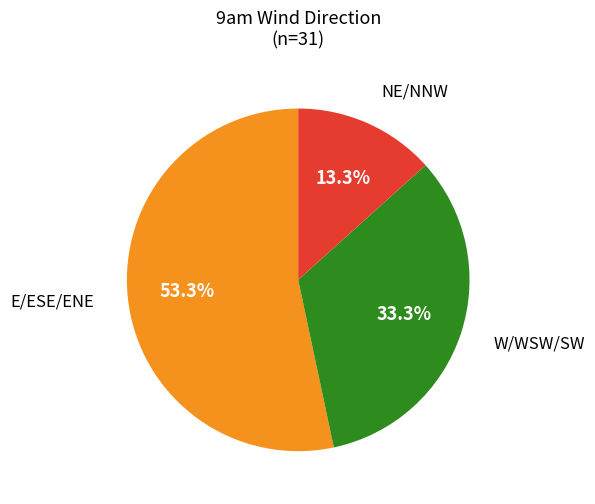

Is there any slice that represents more than half of the pie?

Yes